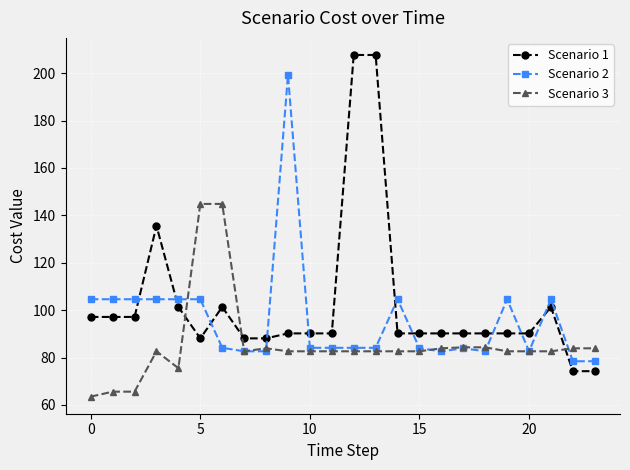

Rank the series by their average value, from highest to lowest.

Scenario 1, Scenario 2, Scenario 3